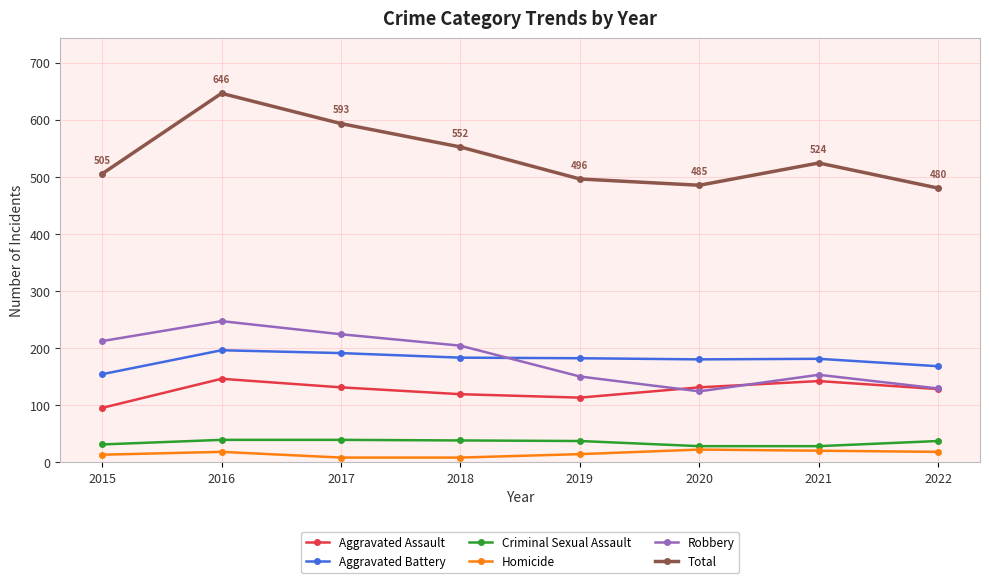

Which series has the largest range (max minus min)?

Total